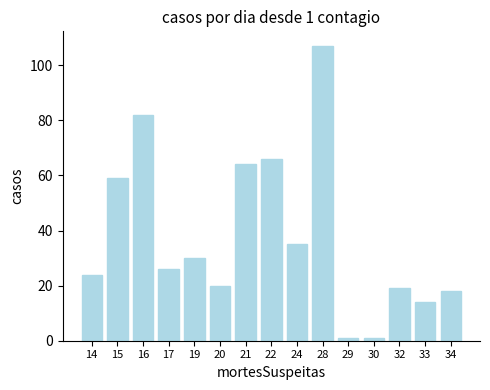

What is the maximum value shown in the chart?

107